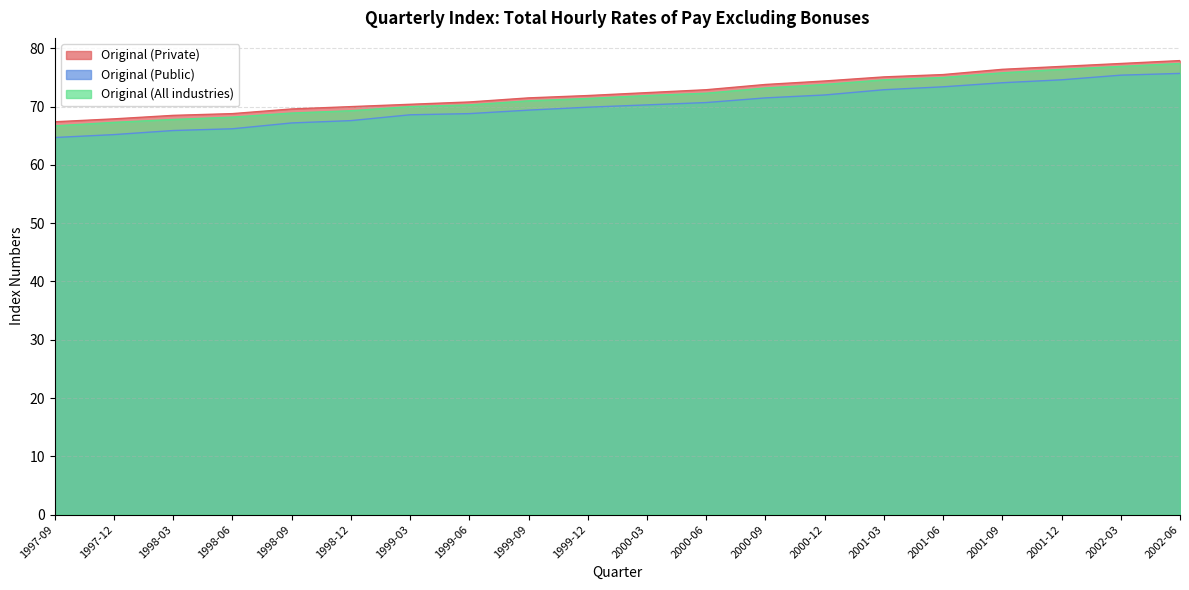

What is the difference between the highest and lowest values at 2001-06?

2.1